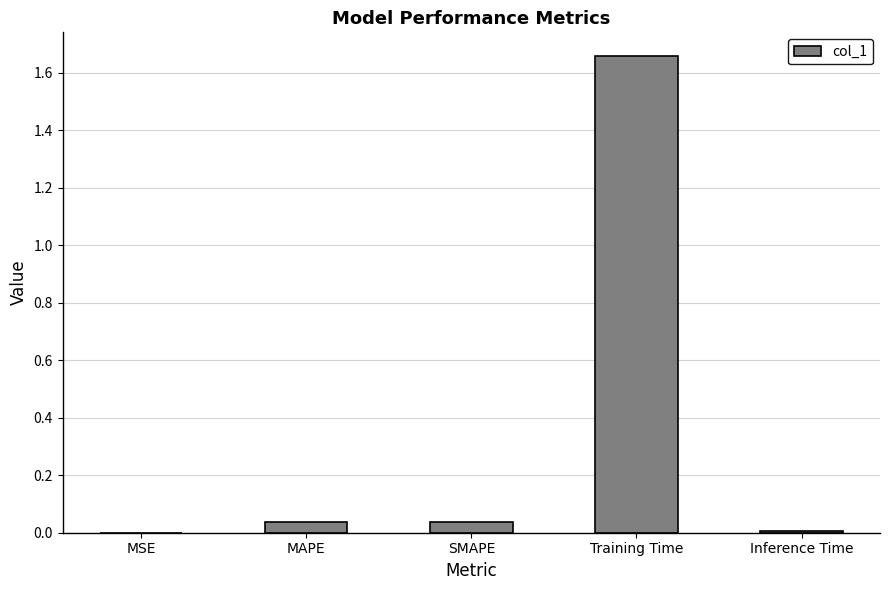

The chart shows a value of 0.0 at SMAPE. True or false?

True